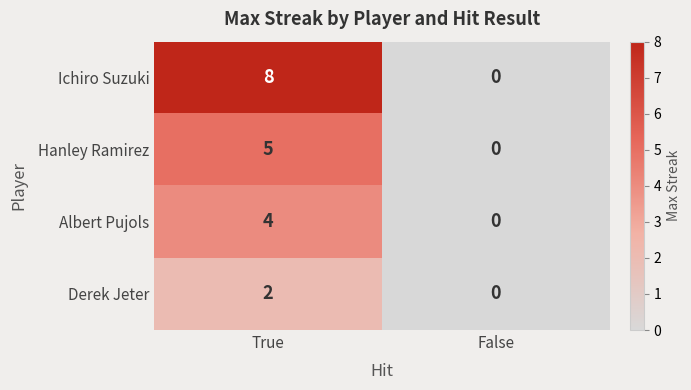

Reading left to right, transcribe all the data shown in this chart.

Ichiro Suzuki: True=8	False=0
Hanley Ramirez: True=5	False=0
Albert Pujols: True=4	False=0
Derek Jeter: True=2	False=0